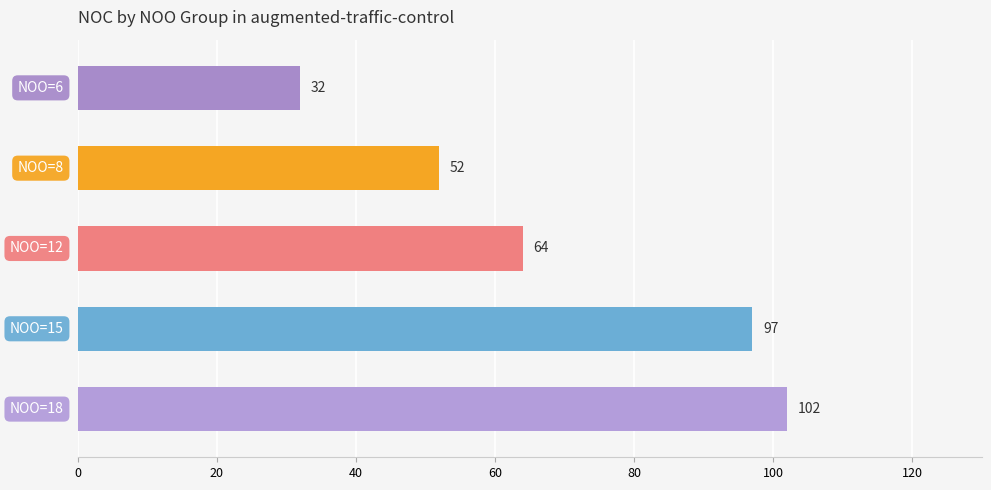

What is the value of the 5th bar from the top?

102